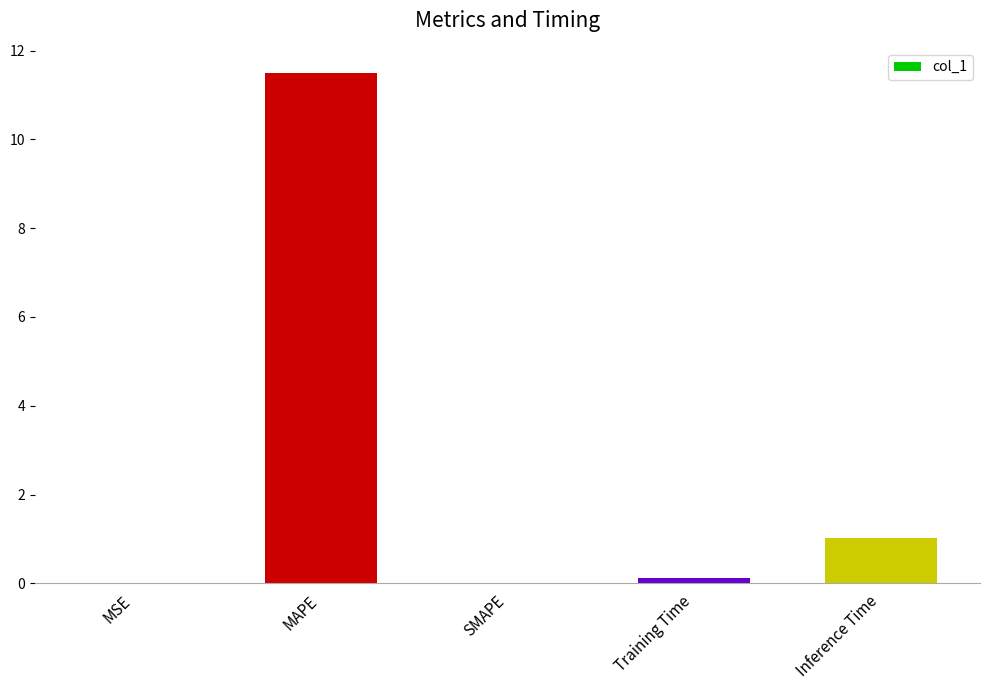

What is the change in value from MAPE to SMAPE?

-11.5